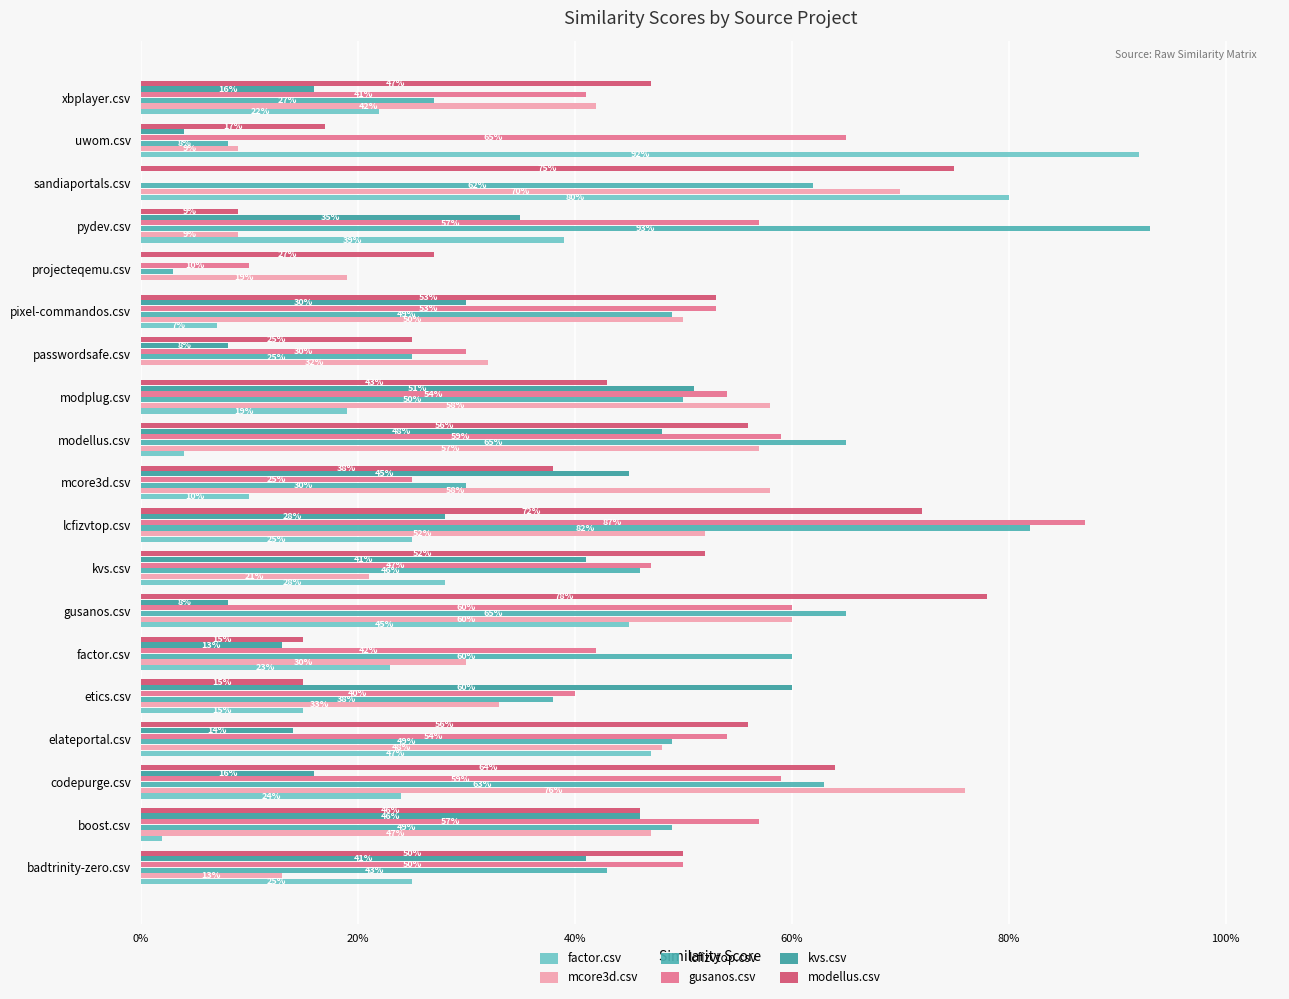

What is the difference between the maximum and minimum values in the lcfizvtop.csv series?

0.9